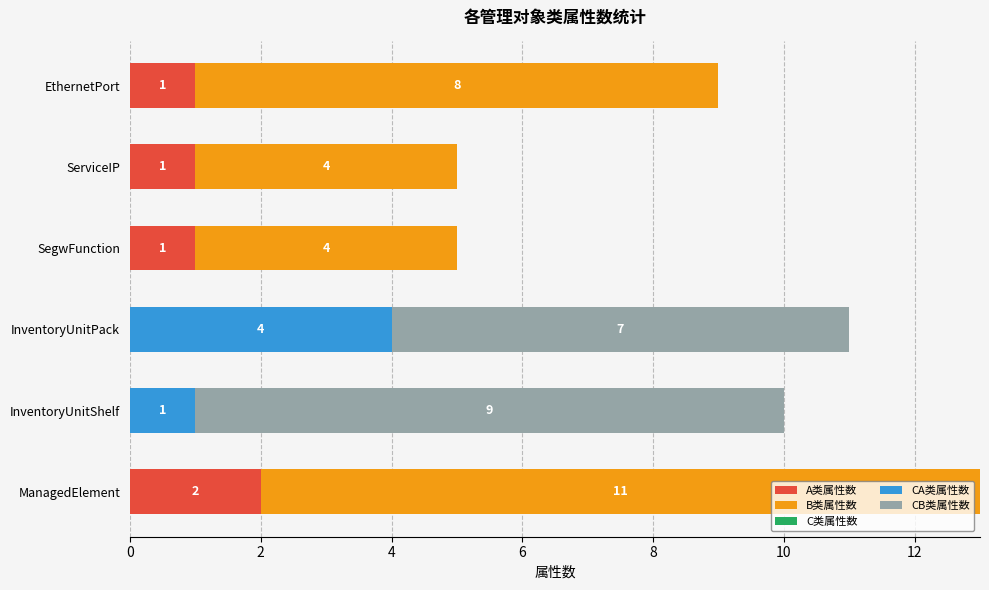

Is it true that A类属性数 equals 1 at EthernetPort?

True